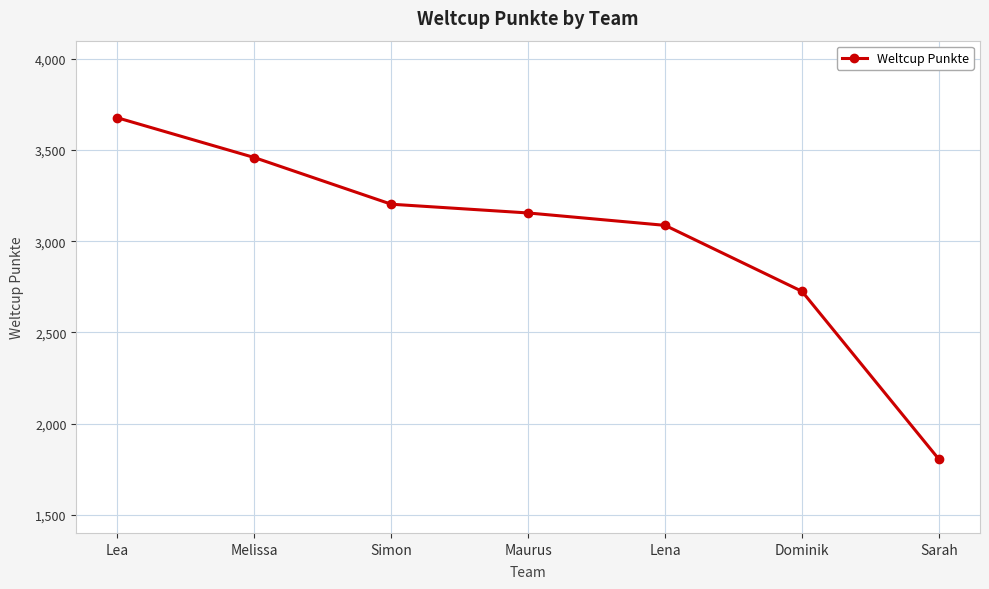

At which category does the chart reach its minimum across all series?

Sarah